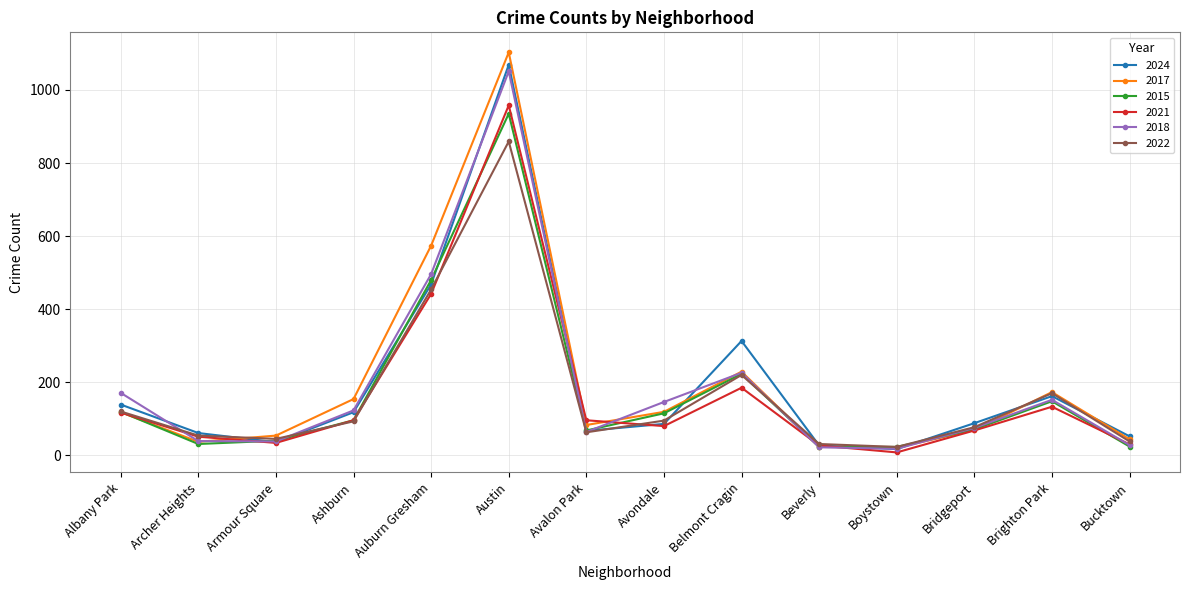

What is the difference between the second highest and second lowest values in the 2021 series?

415